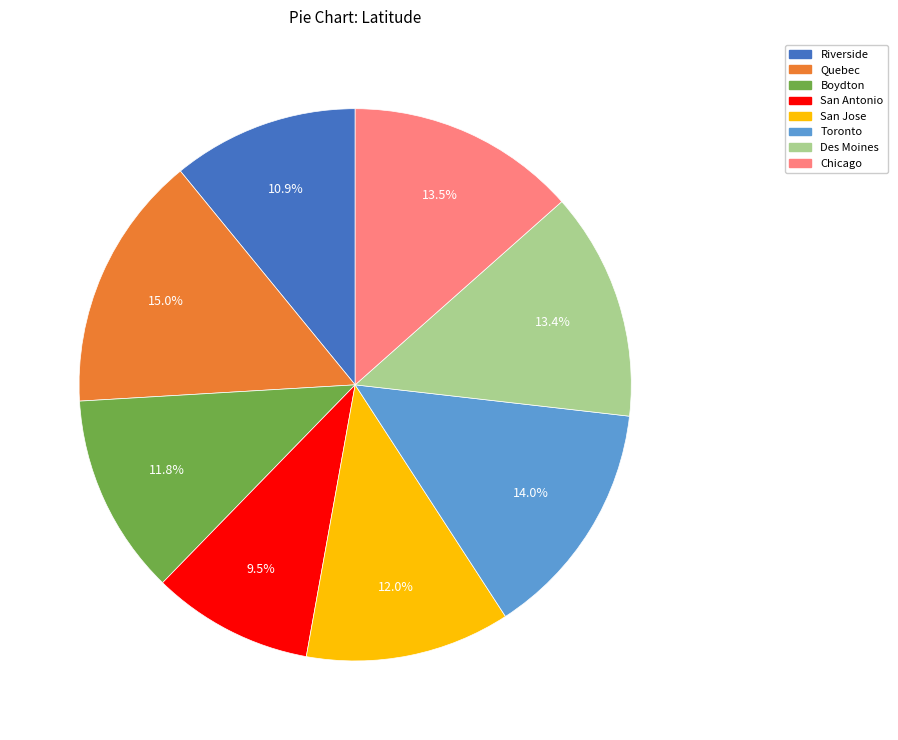

Does Quebec account for over 50% of the chart?

No